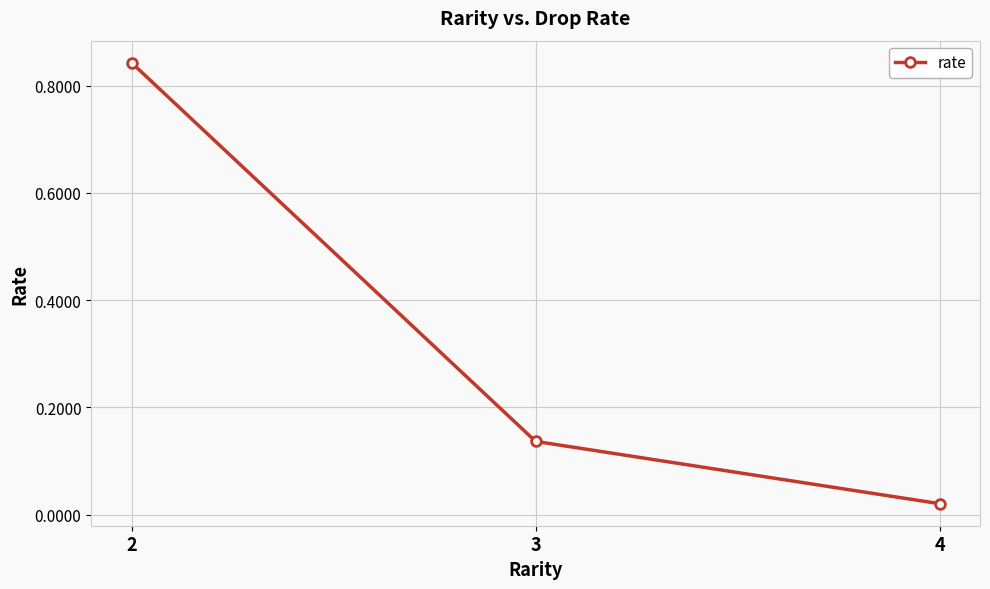

Which category has the lowest value across all series?

4